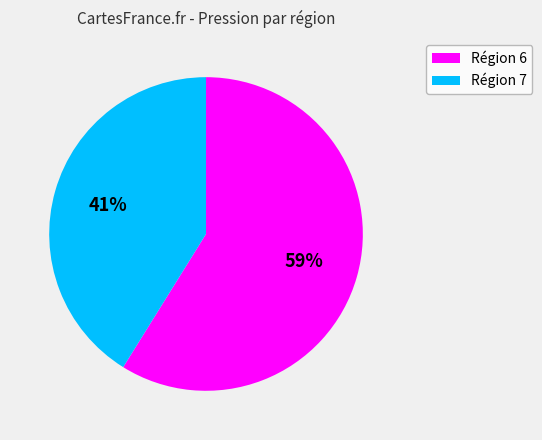

How many segments does this pie chart have?

2